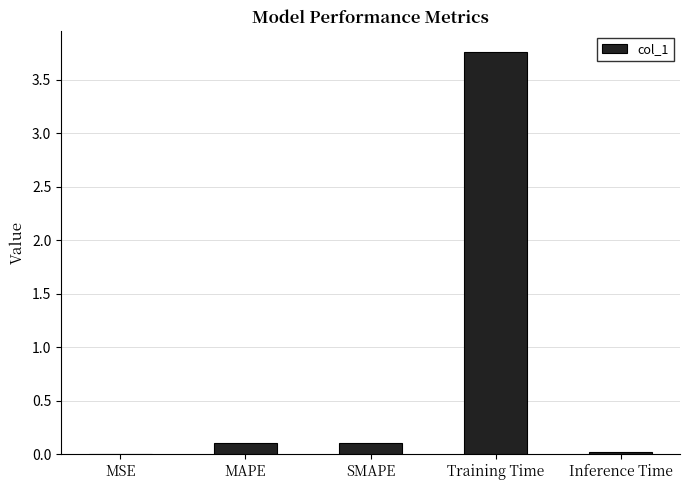

Is it true that the value at SMAPE is 0.1?

True